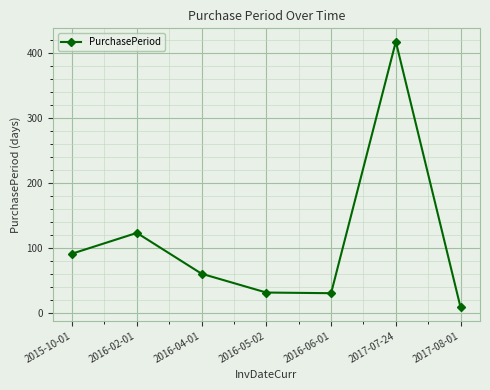

What is the difference between the values at 2016-05-02 and 2016-04-01?

29